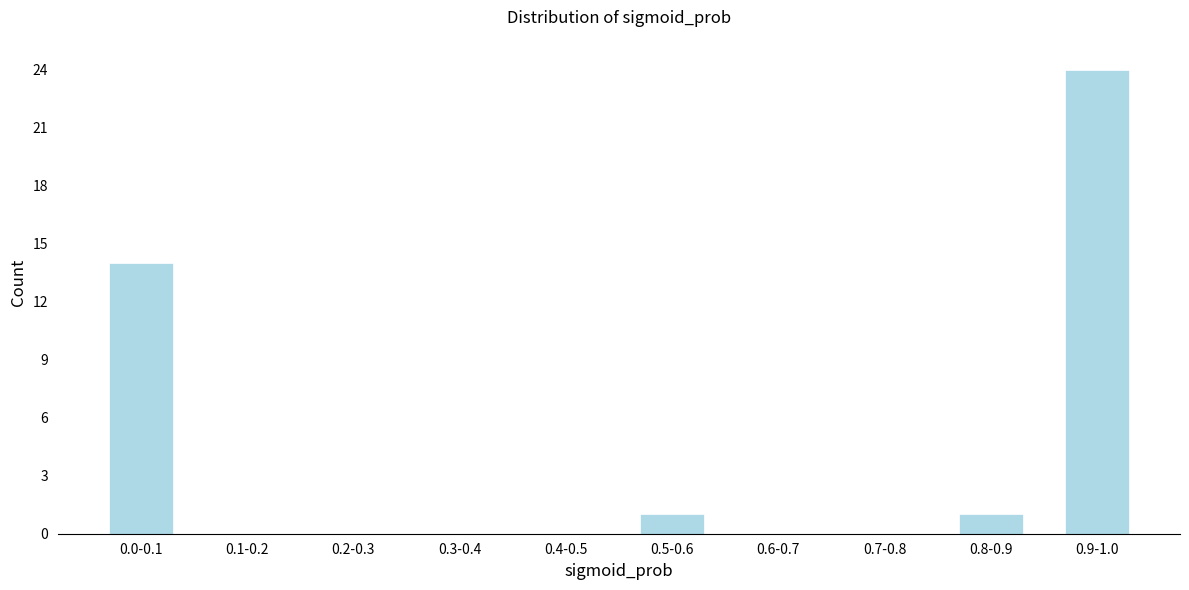

Reading left to right, what are all the values shown in this chart?

0.0-0.1=14	0.1-0.2=0	0.2-0.3=0	0.3-0.4=0	0.4-0.5=0	0.5-0.6=1	0.6-0.7=0	0.7-0.8=0	0.8-0.9=1	0.9-1.0=24